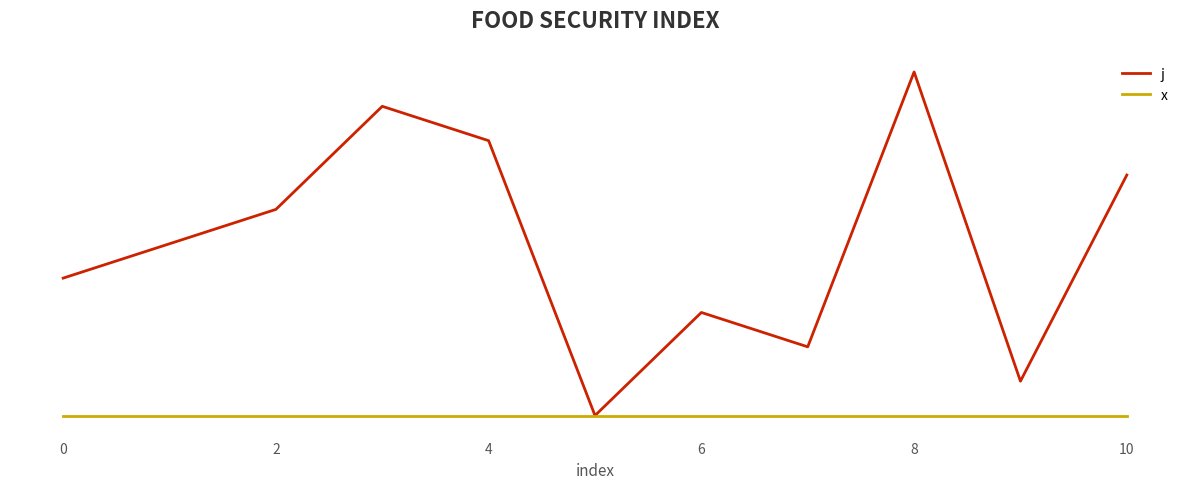

Is this an area chart (filled region under the line)?

No